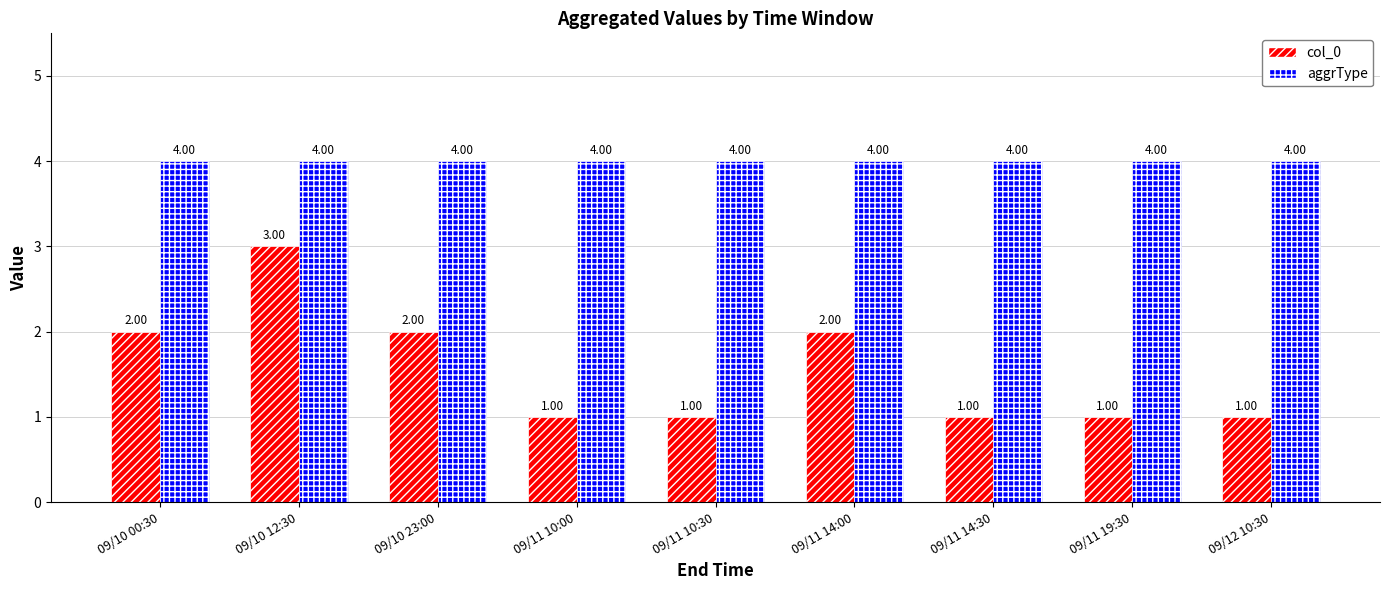

Rank the series at 09/10 12:30 from highest to lowest value.

aggrType, col_0